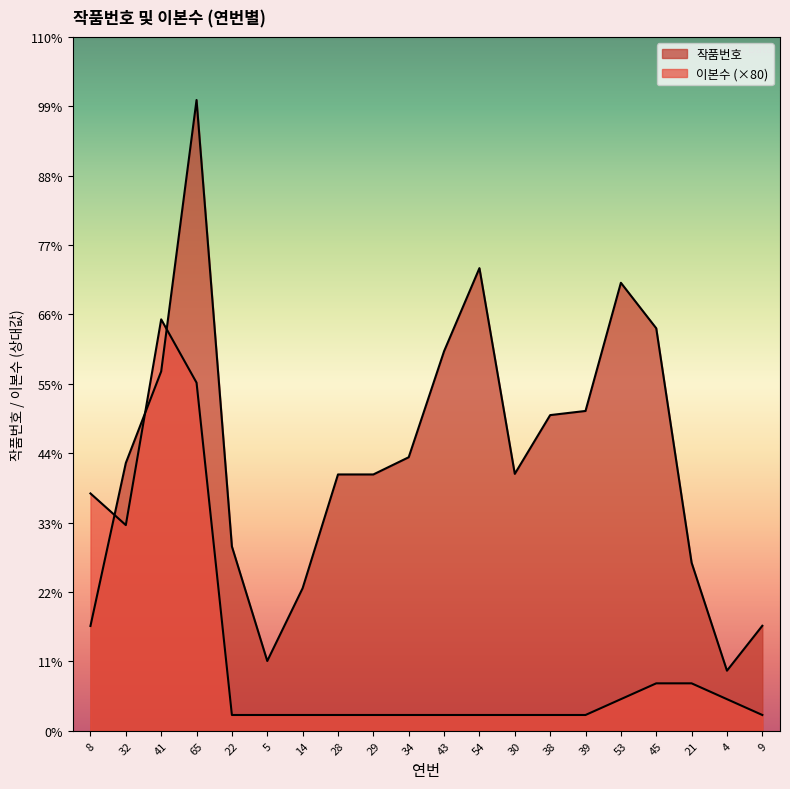

What is the label of the 15th point from the left?

39